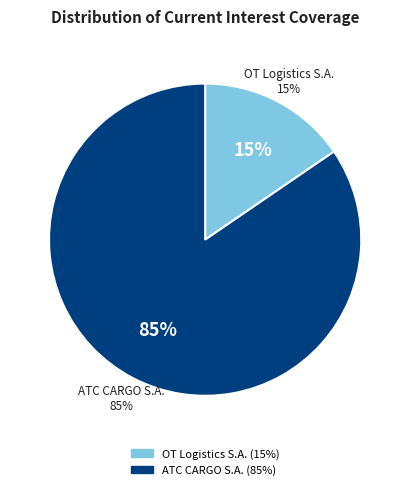

True or false: OT Logistics S.A. (WSE:OTS) accounts for 15% of the total.

True